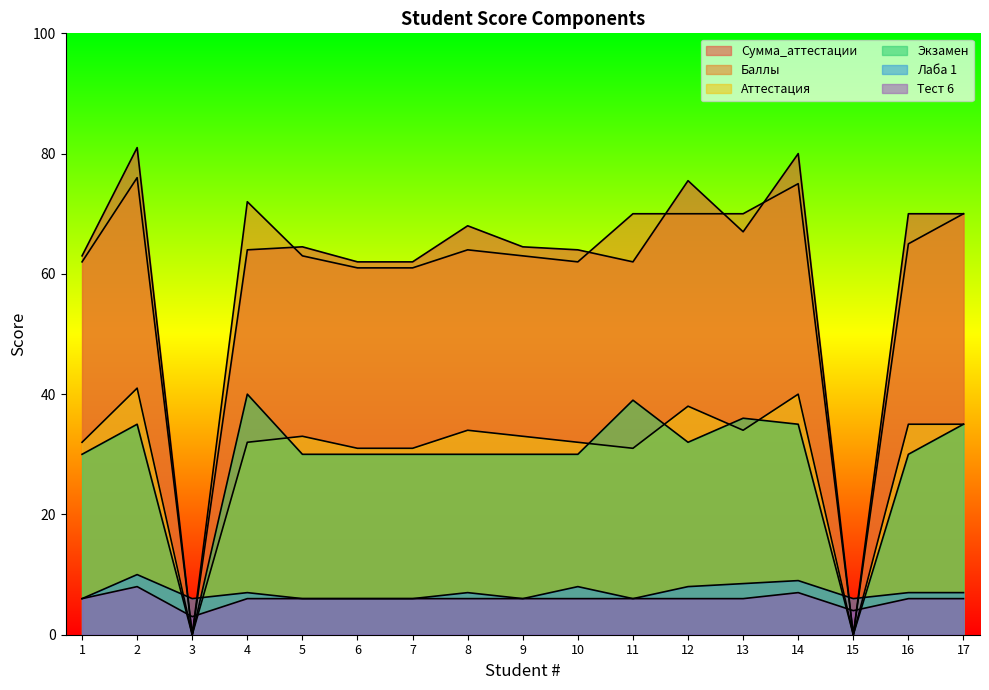

What are all the series names shown in the legend?

Сумма_аттестации, Баллы, Аттестация, Экзамен, Лаба 1, Тест 6